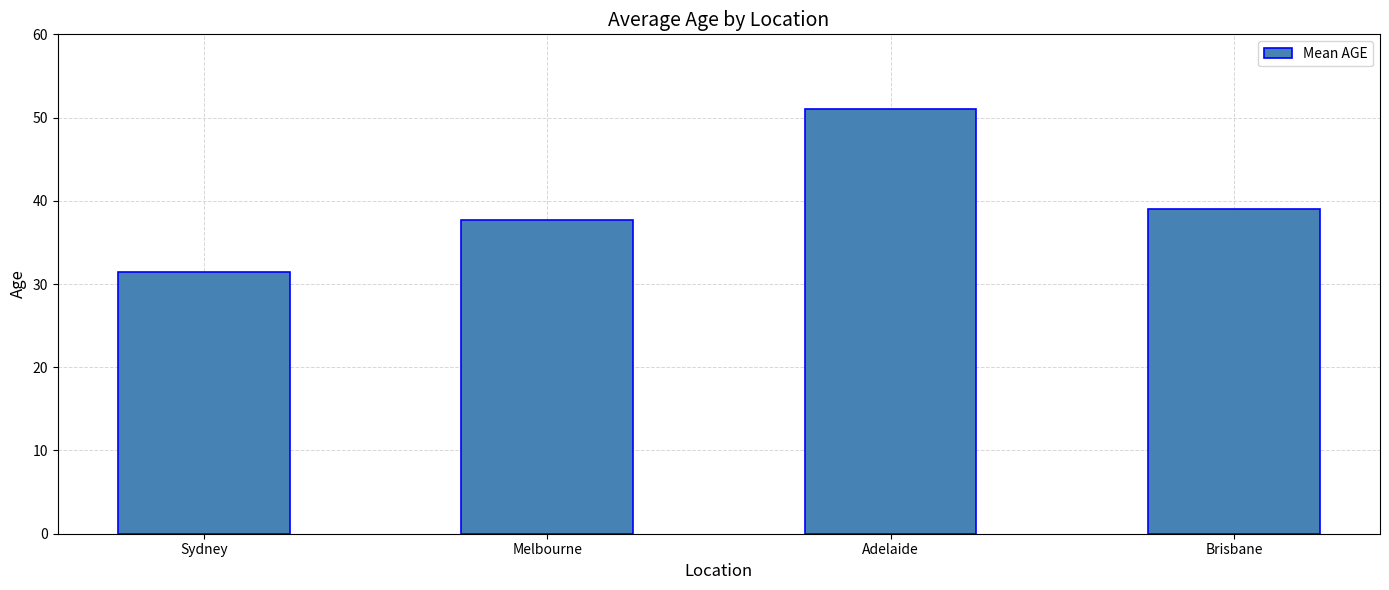

True or false: the data shows 28.8 at Adelaide.

False